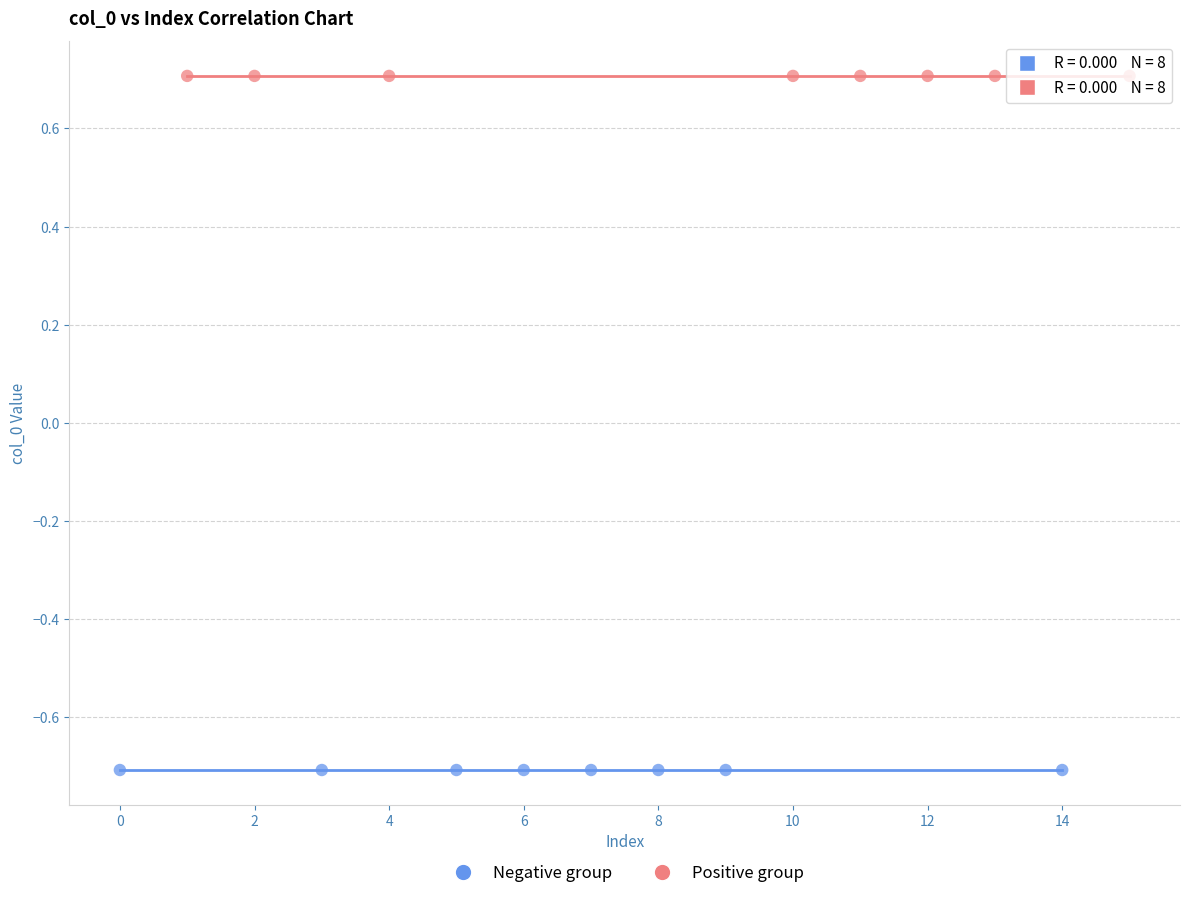

Which series reaches the minimum Y coordinate?

Negative group